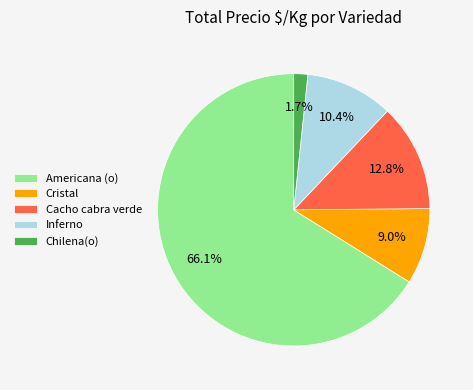

To the nearest percent, what portion does Cacho cabra verde represent?

13%